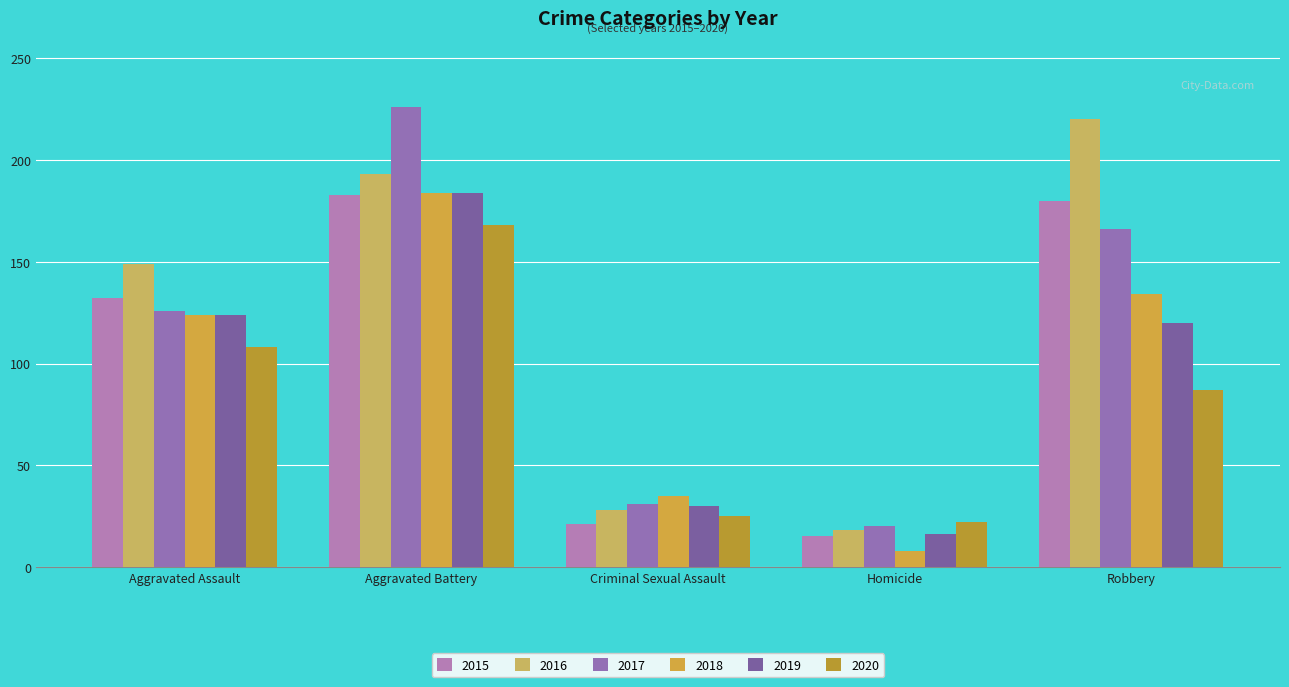

How many distinct data groups are displayed?

6